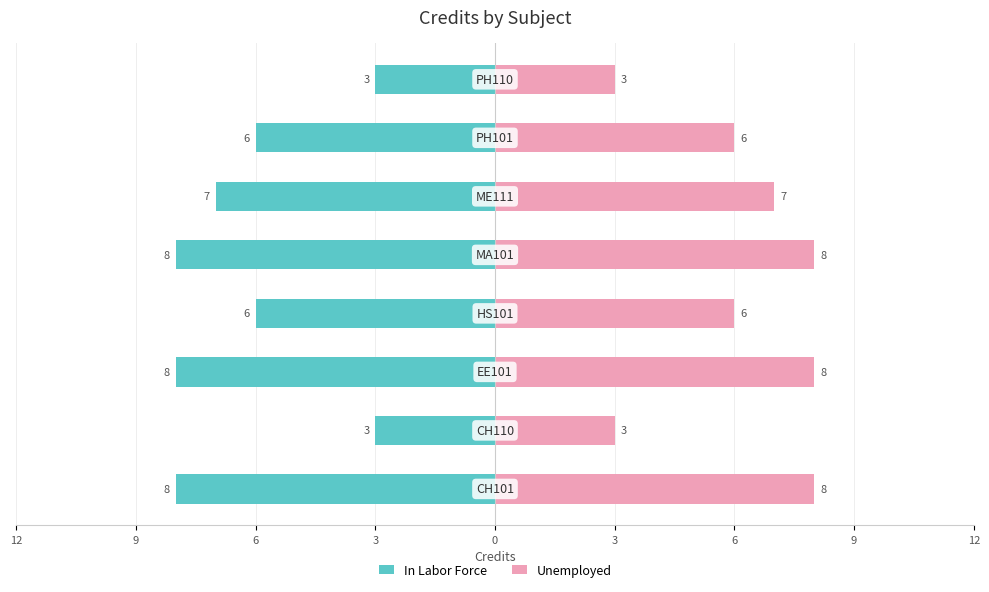

What is the difference between the second highest and second lowest values in the In Labor Force series?

5